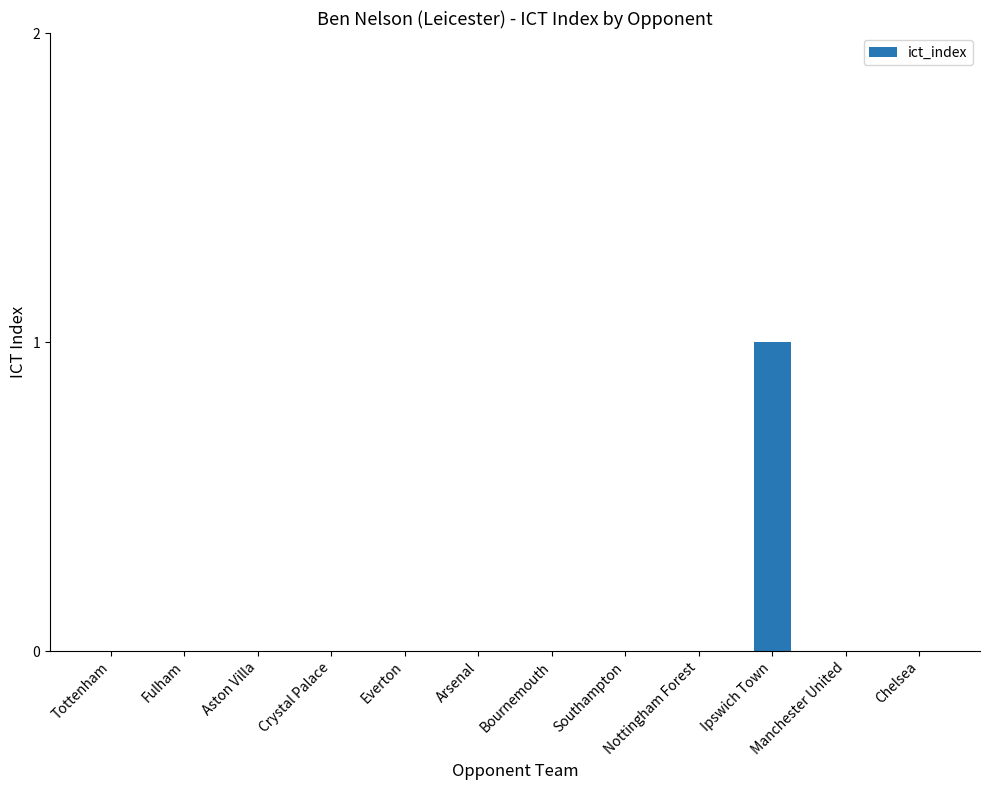

How many categories are shown in the chart?

12